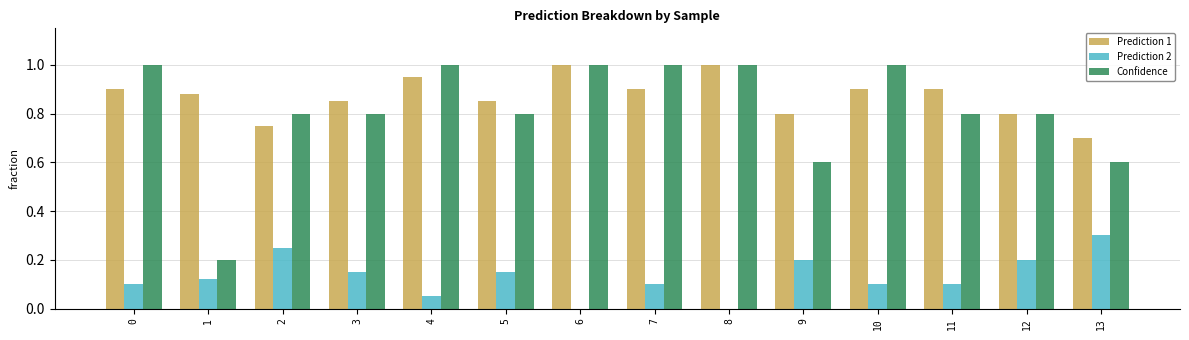

How many groups of bars are there?

14